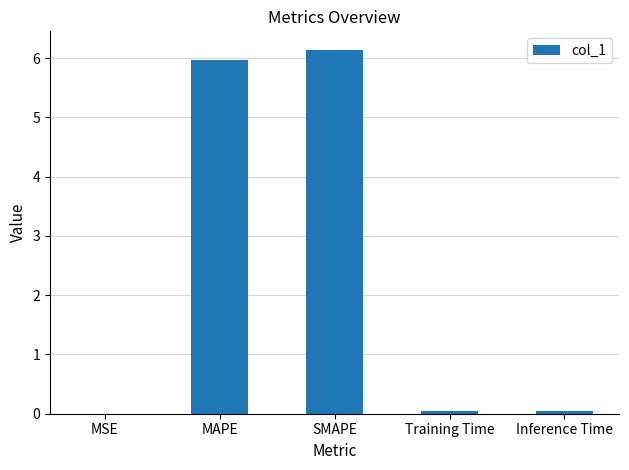

Is it true that the value at MAPE is 6.0?

True